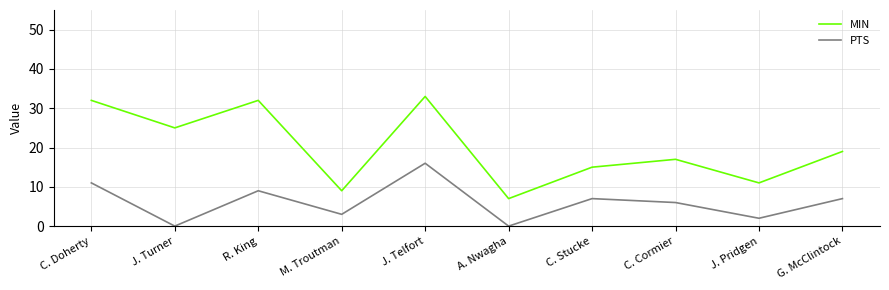

At which label does MIN first exceed 19?

C. Doherty